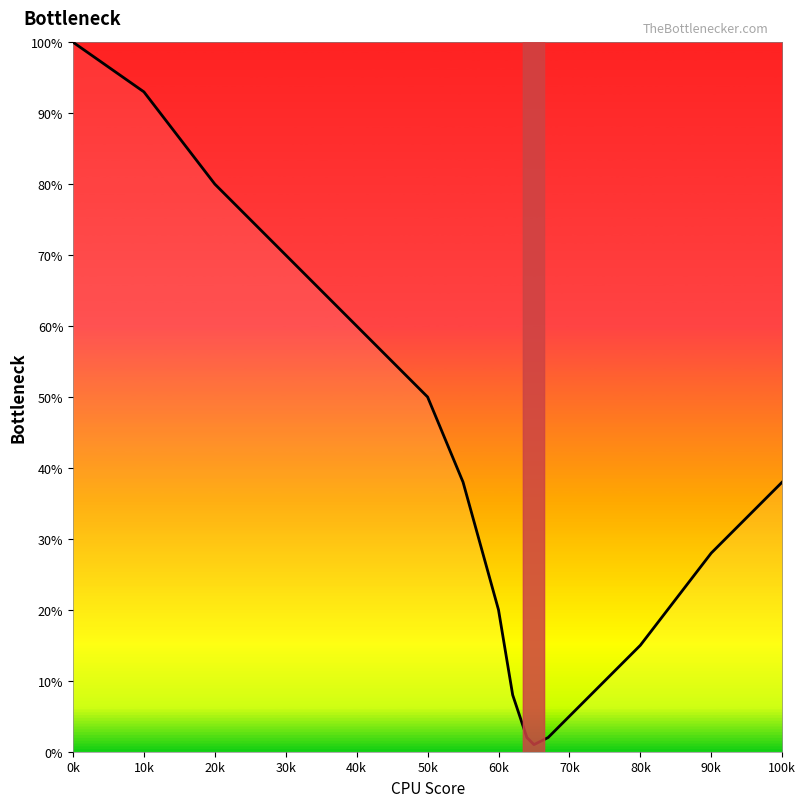

What is the maximum value shown in the chart?

100